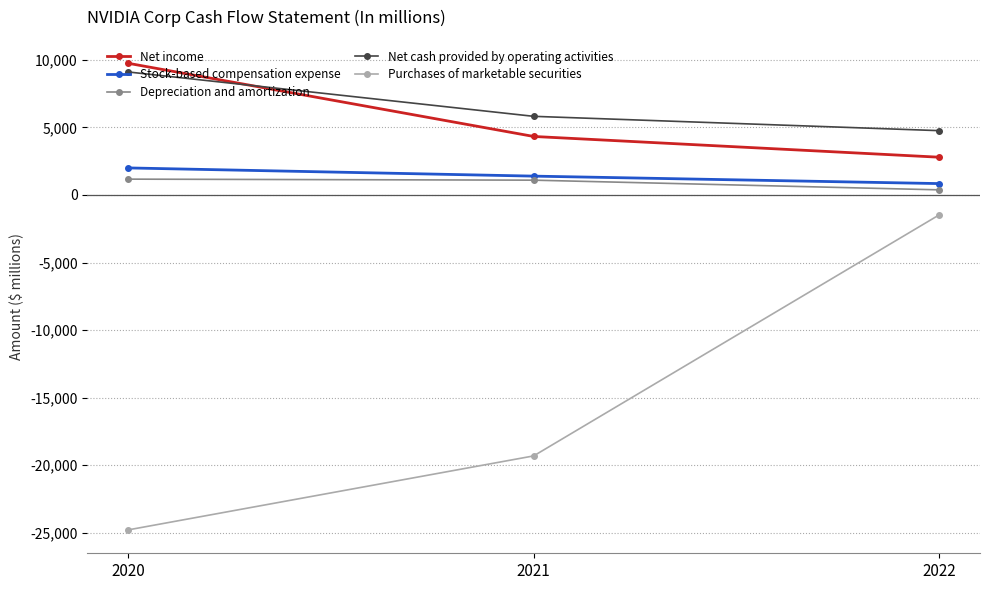

What is the maximum value shown in the chart?

9752